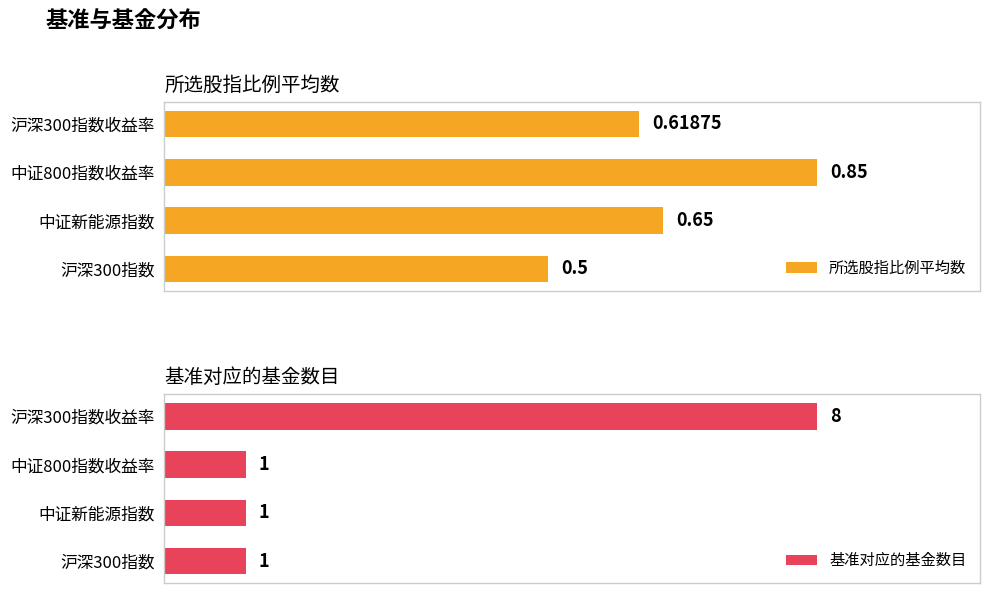

List the labels in order of 所选股指比例平均数 value, smallest first.

沪深300指数, 沪深300指数收益率, 中证新能源指数, 中证800指数收益率